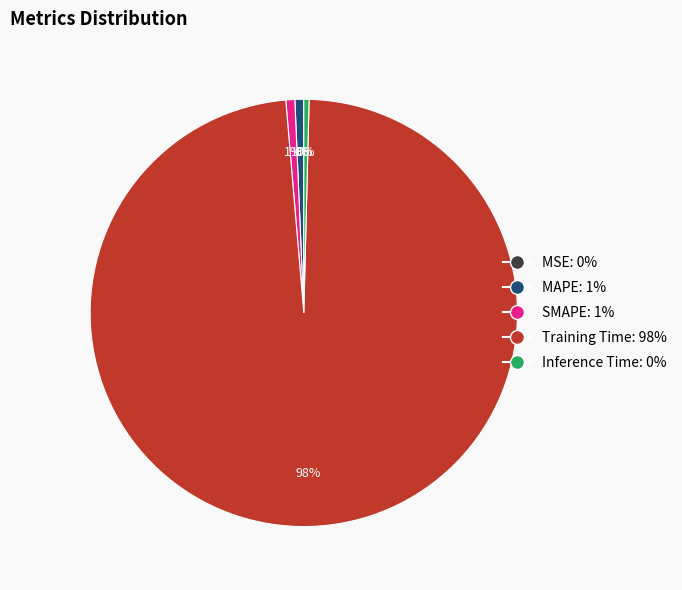

Count the number of slices in the pie.

5